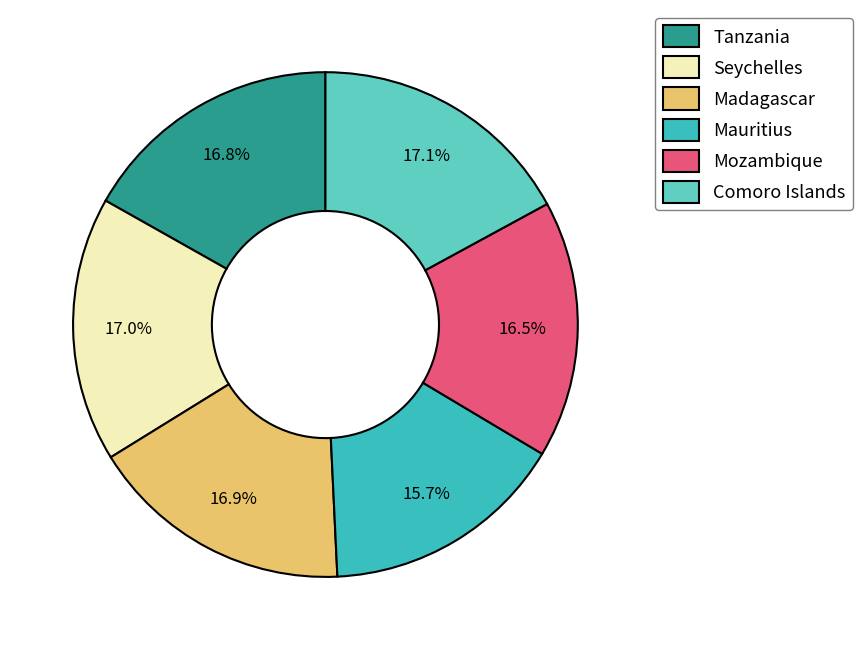

Combined, do Mauritius and Tanzania account for over 50%?

No